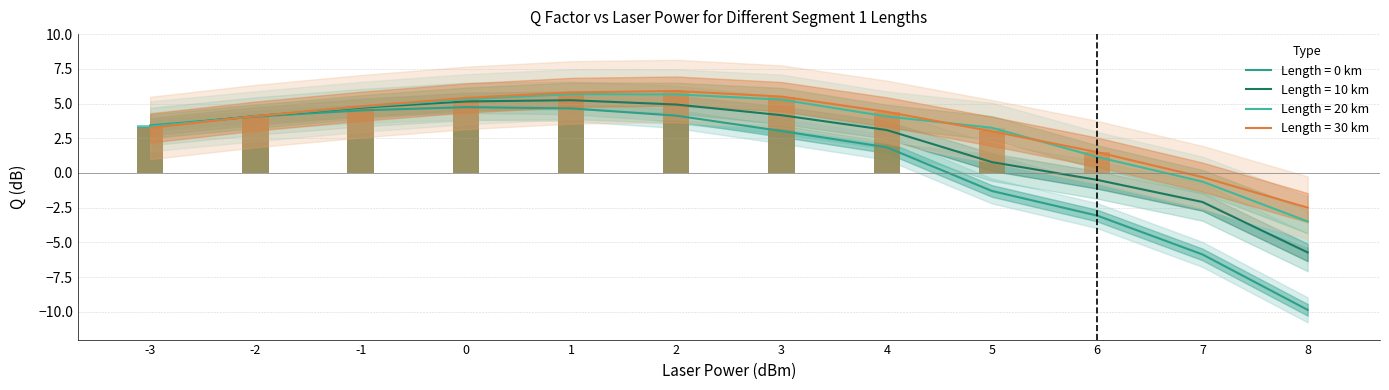

The Seg0 series shows 4.5 at -1. True or false?

True